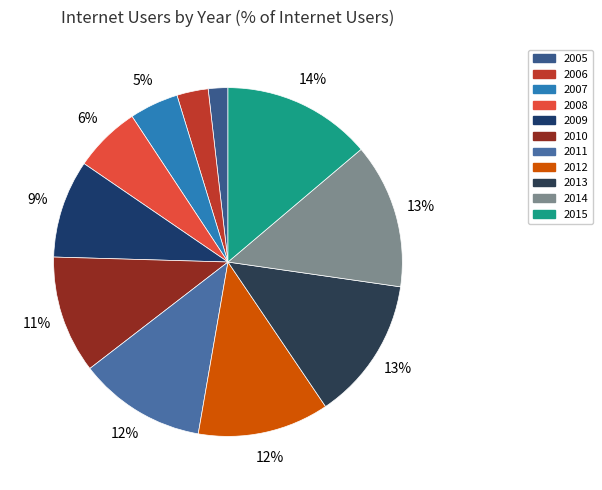

Rank the categories by value from lowest to highest.

2005, 2006, 2007, 2008, 2009, 2010, 2011, 2012, 2013, 2014, 2015